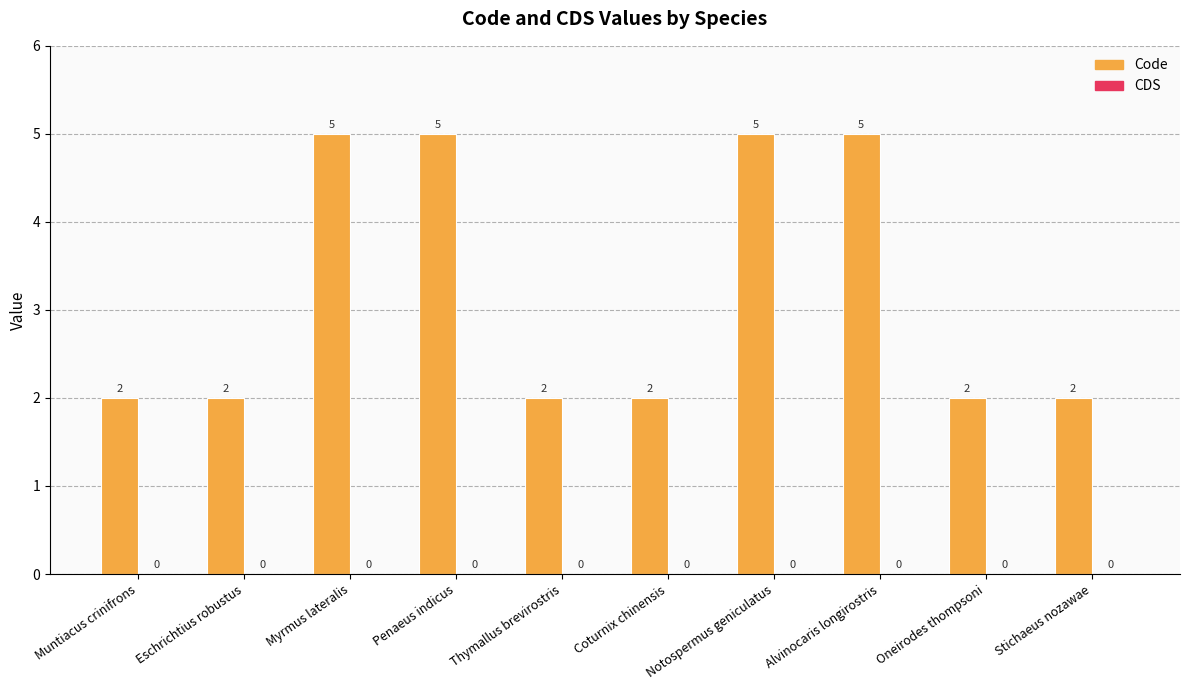

True or false: the data shows 1 at Coturnix chinensis.

False